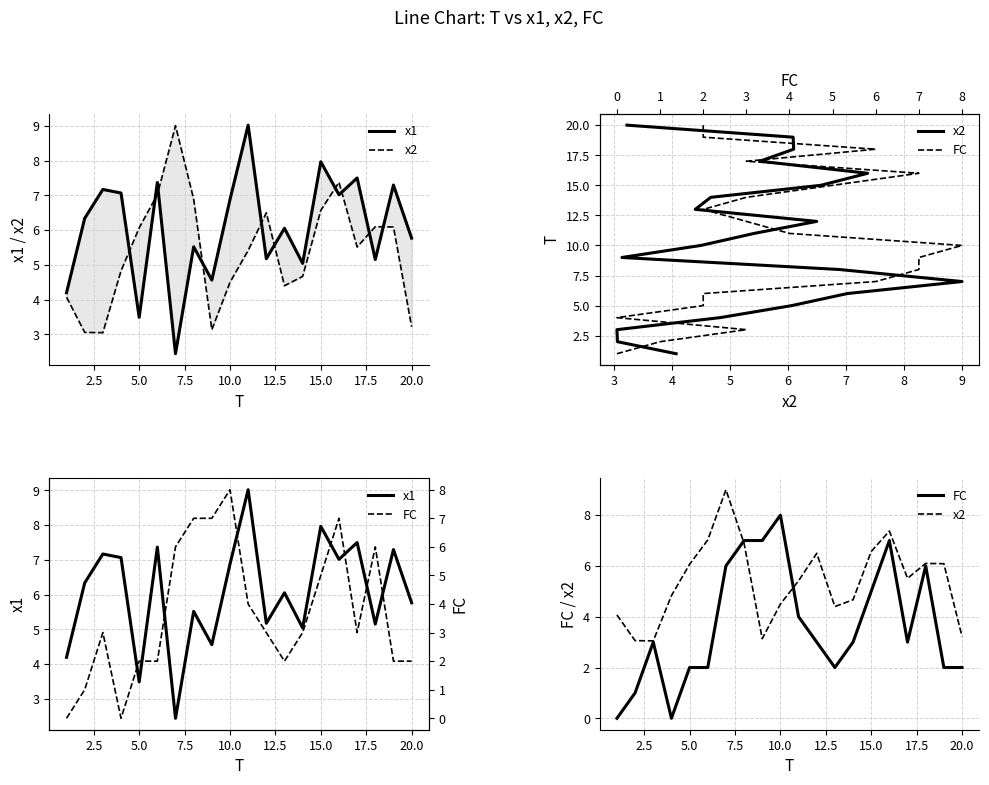

Reading left to right, transcribe all the data shown in this chart.

x1: 4.2	6.3	7.2	7.1	3.5	7.4	2.4	5.5	4.6	6.9	9.0	5.2	6.1	5.0	8.0	7.0	7.5	5.2	7.3	5.8
x2: 4.1	3.1	3.0	4.8	6.1	7.0	9.0	6.9	3.1	4.5	5.4	6.5	4.4	4.7	6.6	7.4	5.5	6.1	6.1	3.2
FC: 0.0	1.0	3.0	0.0	2.0	2.0	6.0	7.0	7.0	8.0	4.0	3.0	2.0	3.0	5.0	7.0	3.0	6.0	2.0	2.0